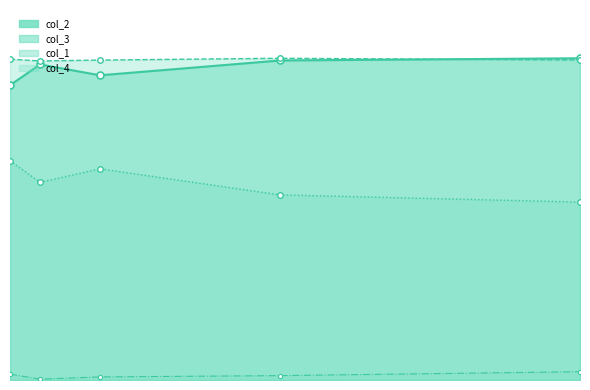

What are all the series names shown in the legend?

col_1, col_2, col_4, col_3